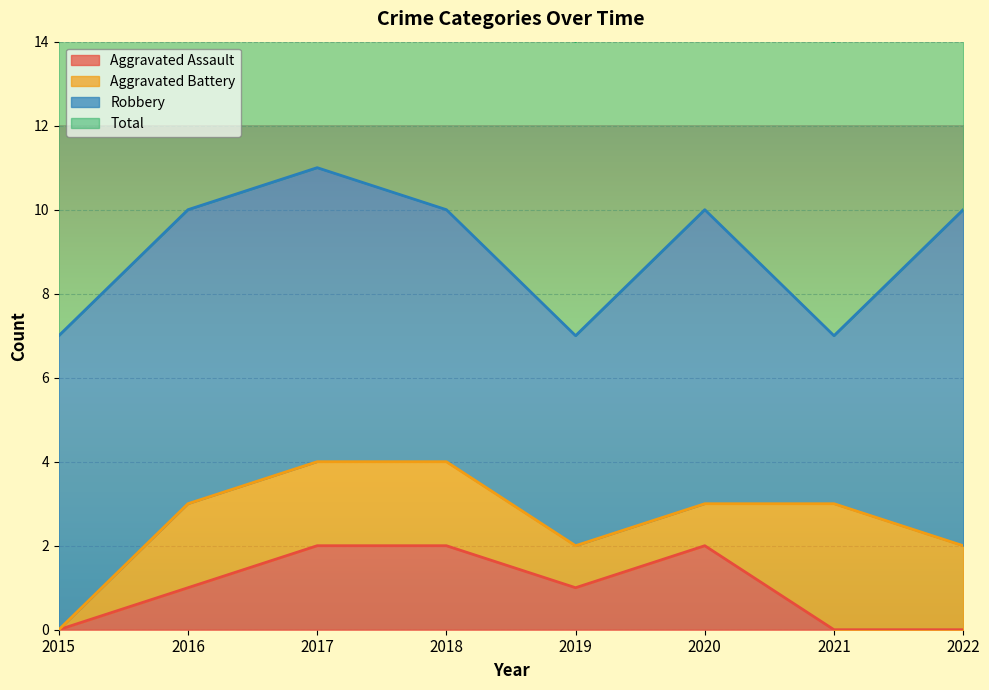

What is the value of the Total point at the 8th from the left?

10